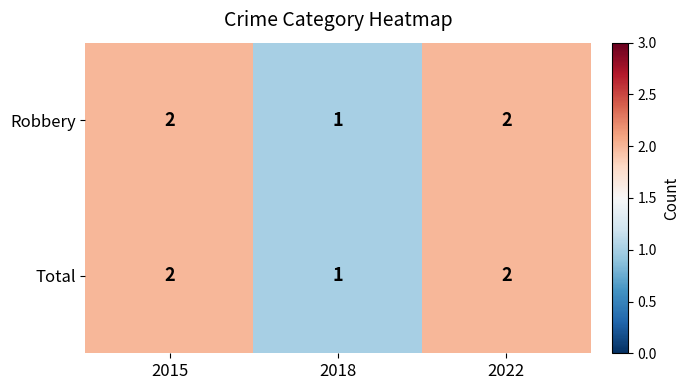

Is the value of Robbery at 2022 greater than the value of Total at 2018?

Yes